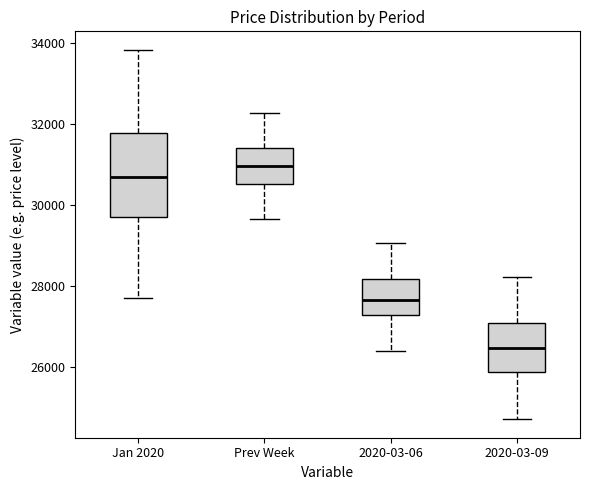

Which box's median line is the lowest?

2020-03-09